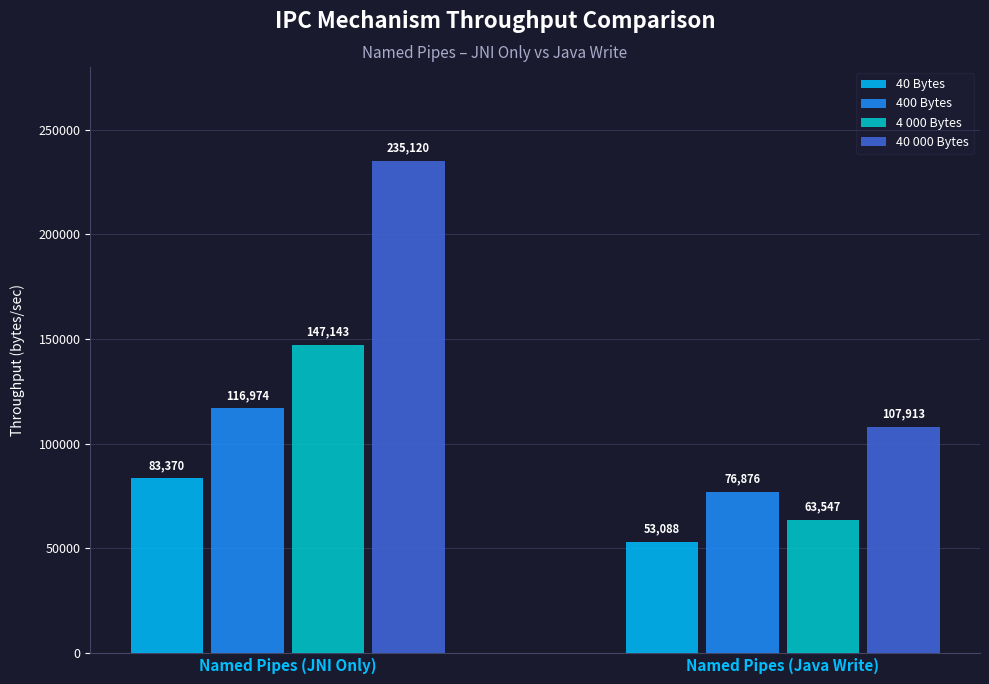

At which category does the chart reach its minimum across all series?

Named Pipes (Java Write)